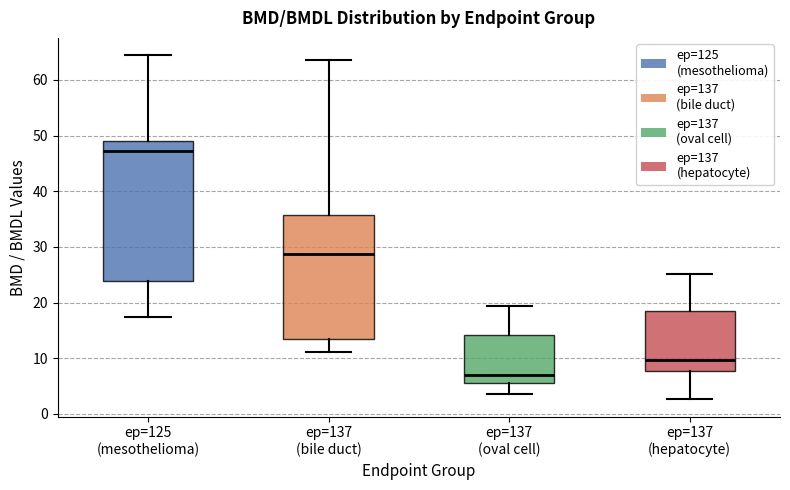

Where is the lower edge of the box for ep=137 (oval cell) on the y-axis? The values are not printed on the chart, so give them approximately, as read against the axis.

6